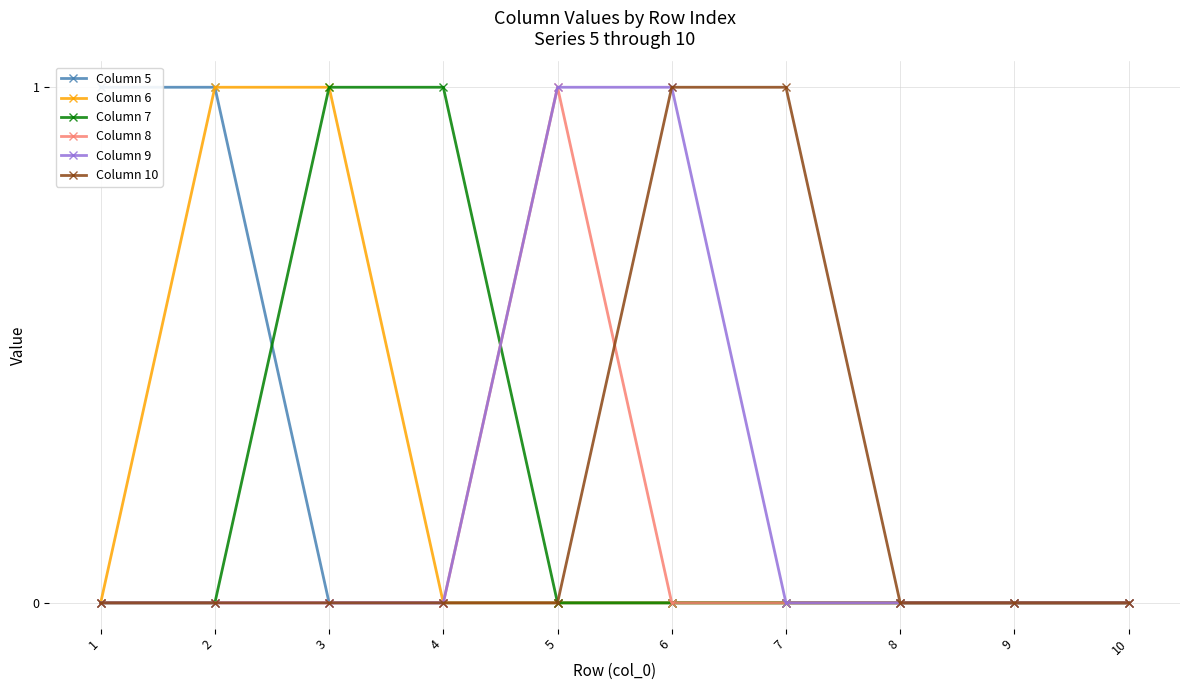

True or false: Column 7 and Column 10 cross at least once.

False